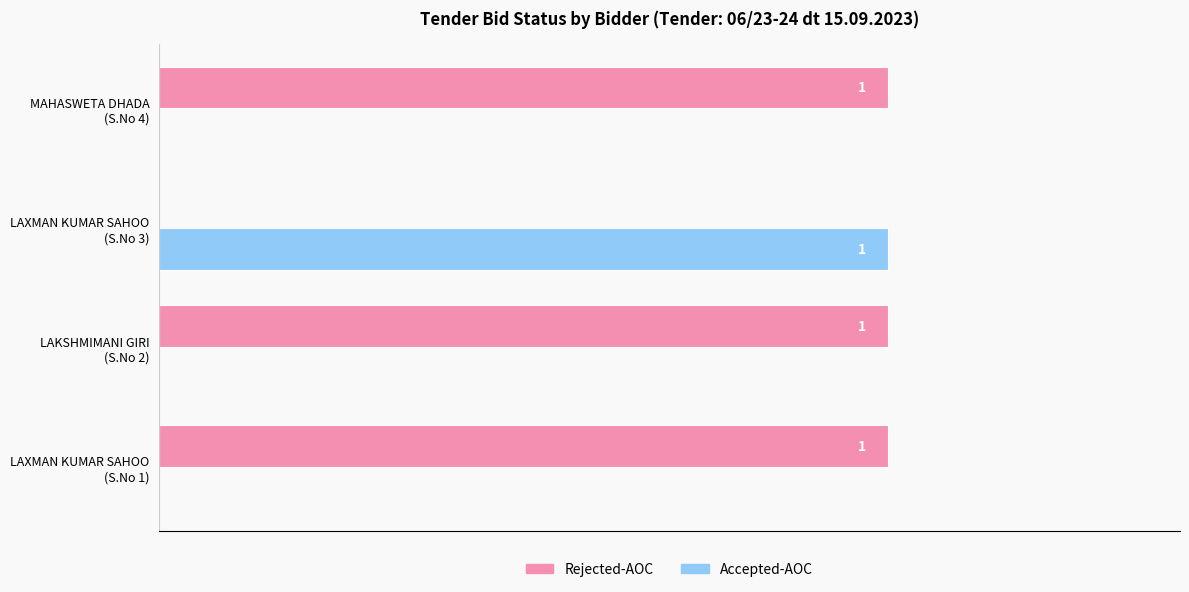

Which series has the largest total across all categories?

Rejected-AOC